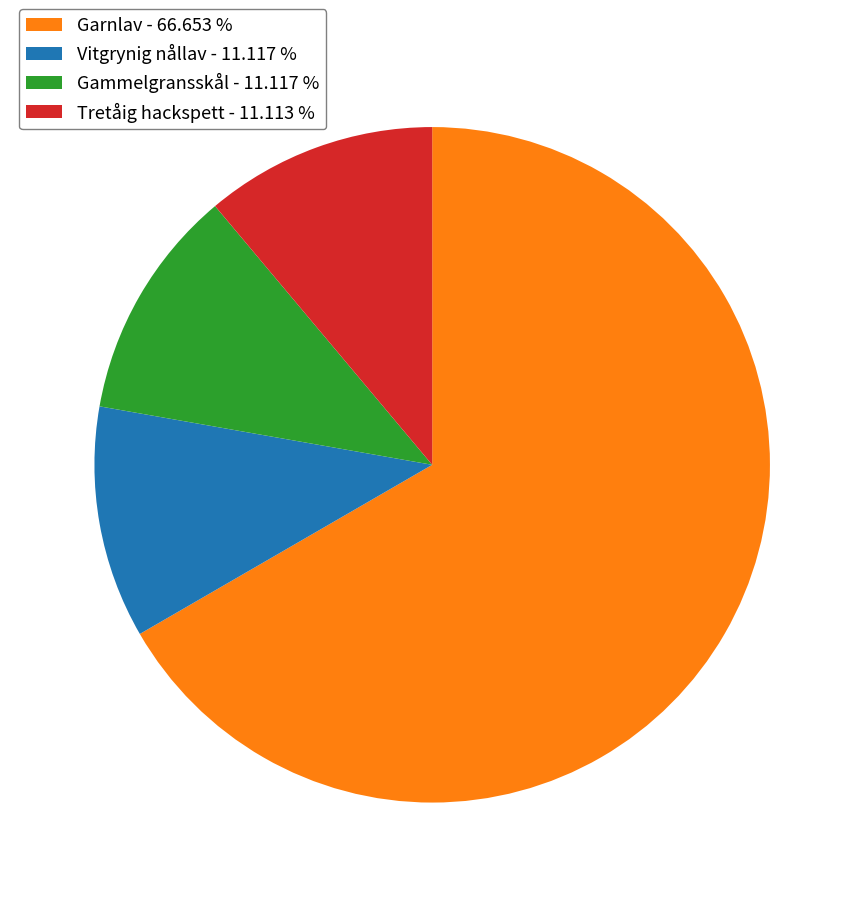

Do Tretåig hackspett - 11.113 % and Gammelgransskål - 11.117 % together represent more than half of the pie?

No